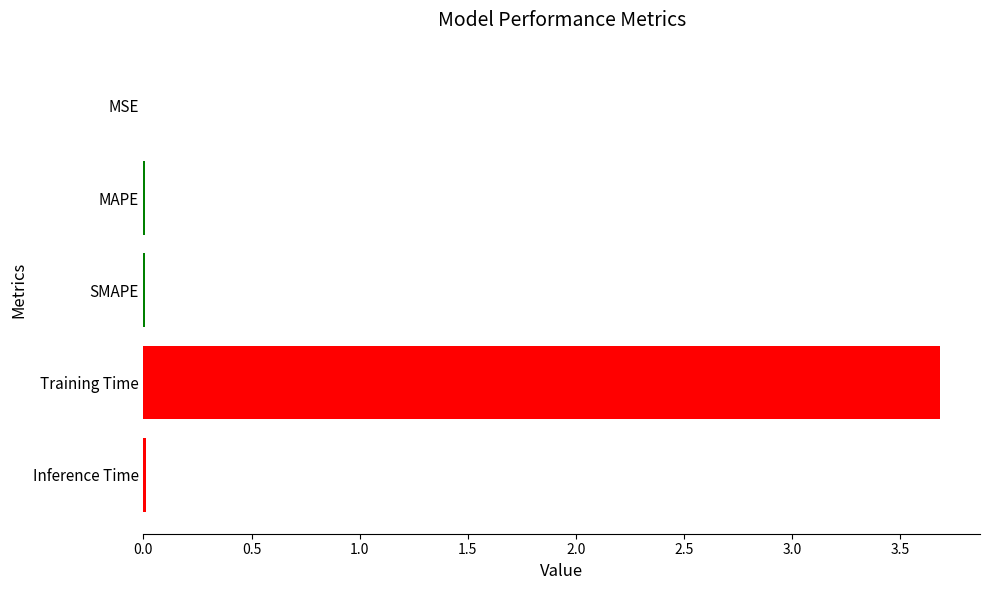

What is the average value?

0.7